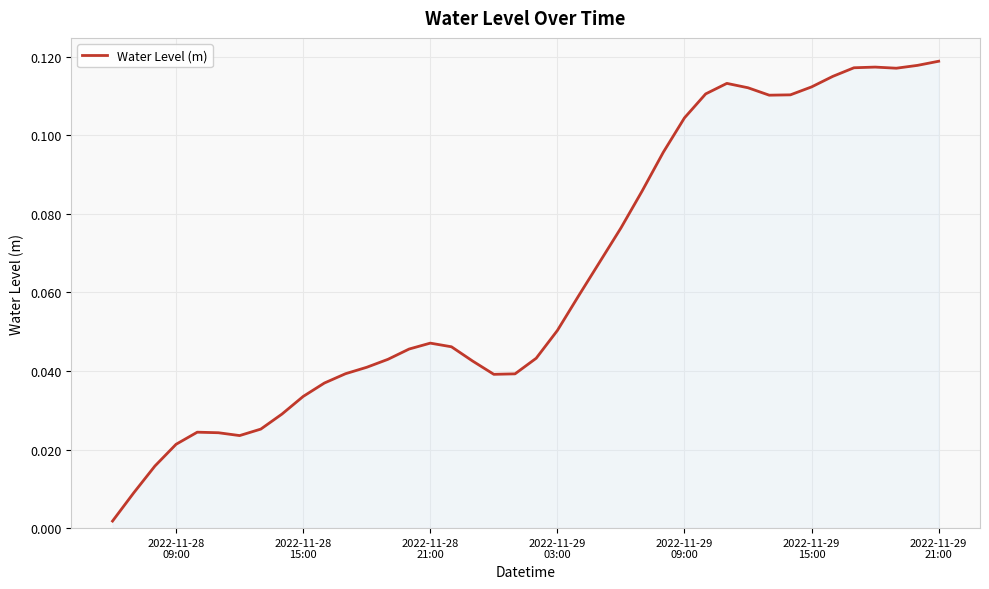

How many lines are shown in the chart?

1